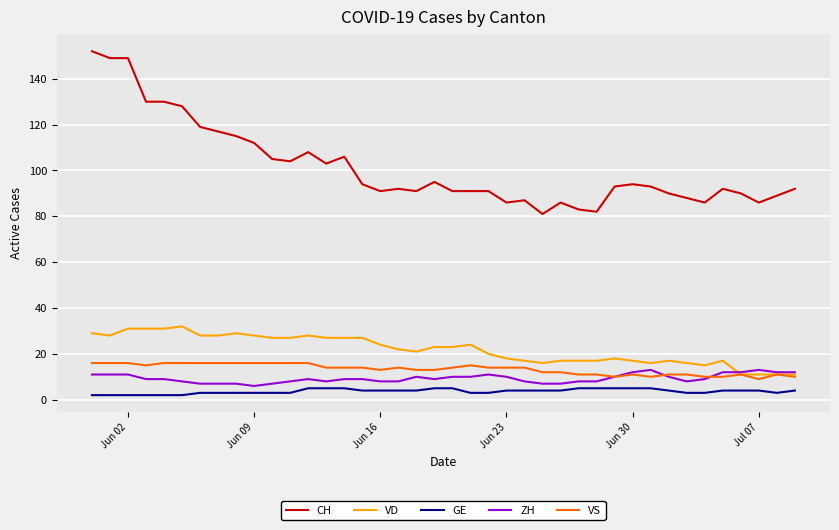

Which series has the largest range (max minus min)?

CH